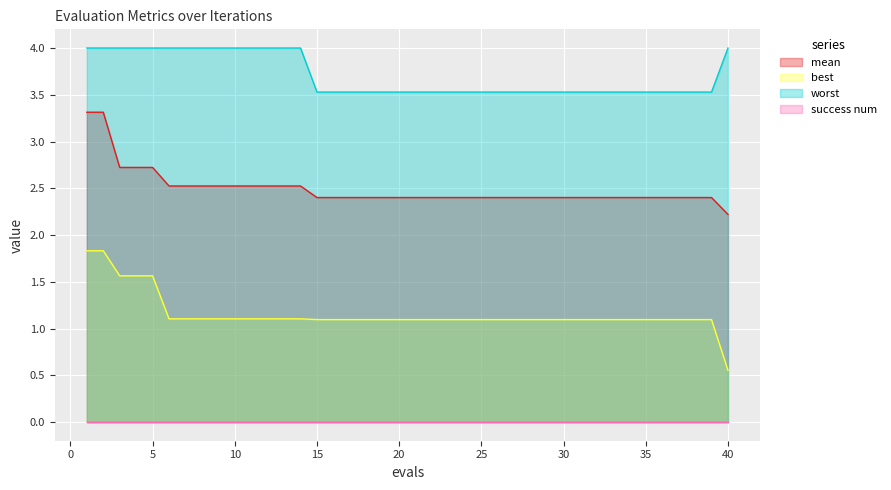

Which series has the largest total across all categories?

worst